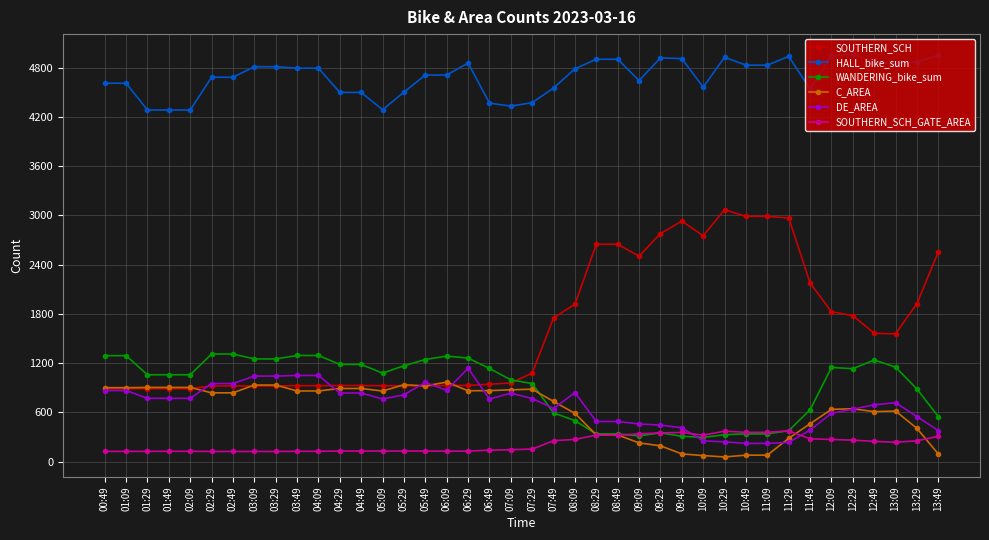

What is the minimum value for WANDERING_bike_sum?

295